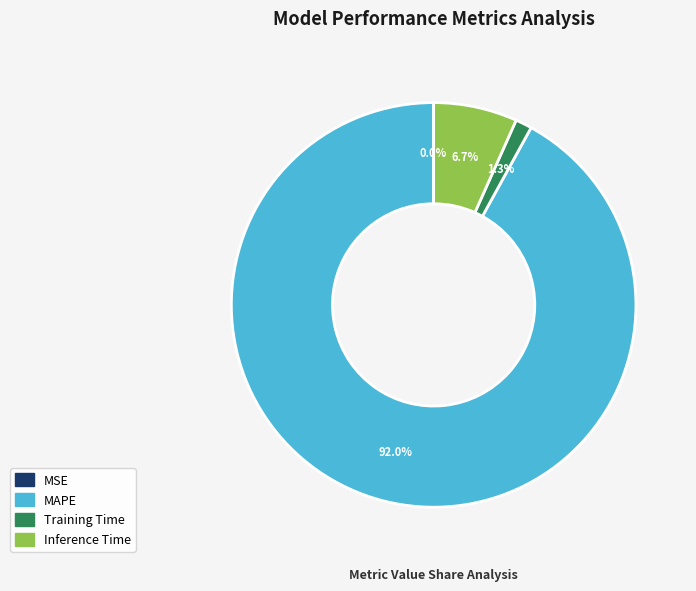

Which slice represents more than half of the pie?

MAPE